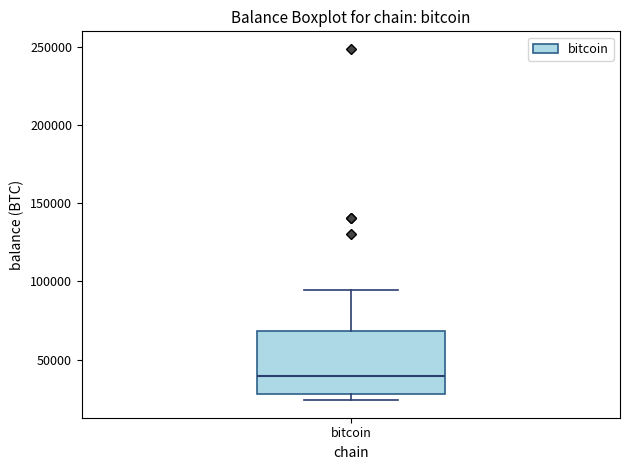

Transcribe this box plot: give where the median line is, the range the box spans, and where the two whiskers end, as read against the y-axis. The values are not printed on the chart, so give them approximately, as read against the axis.

median 40000, box 30000 to 70000, whiskers 25000 to 95000